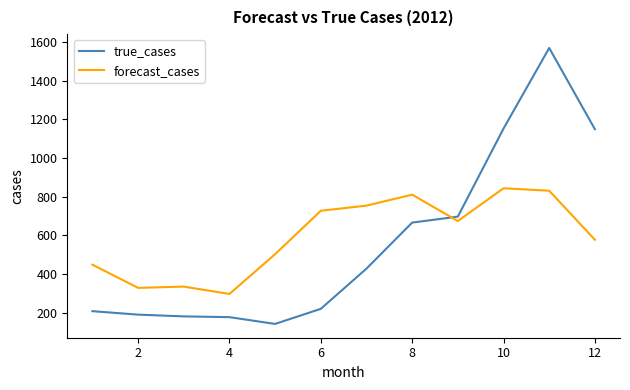

What is the difference between the maximum and minimum values in the forecast_cases series?

546.6